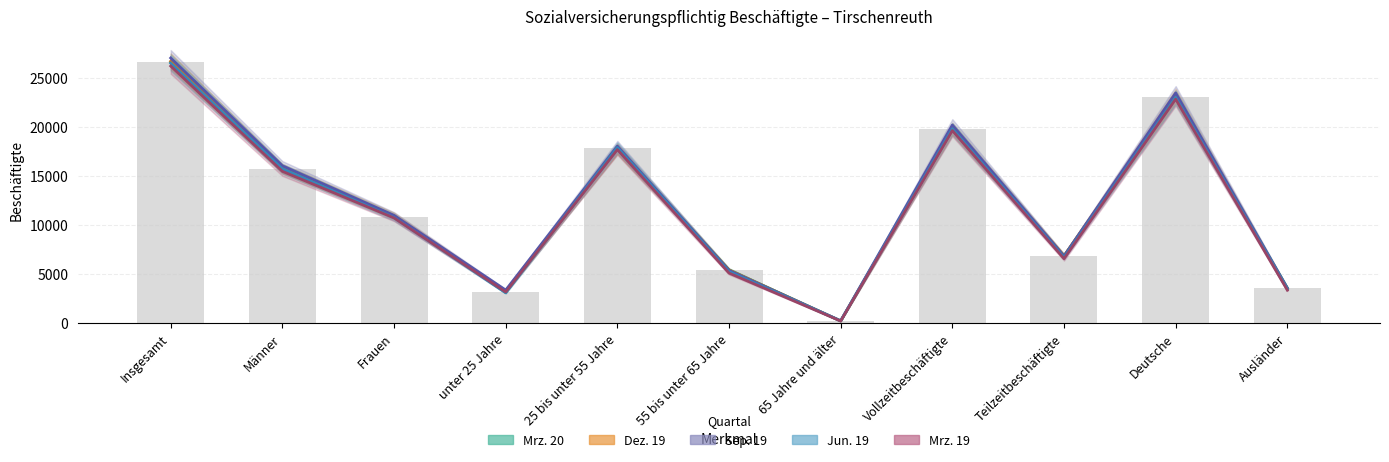

Which series has the largest range (max minus min)?

Sep. 19